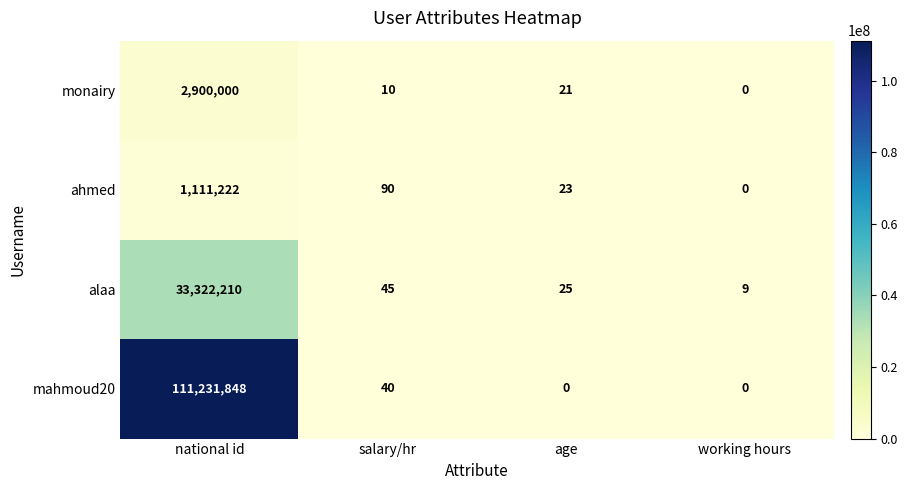

Count the number of data series in this chart.

4